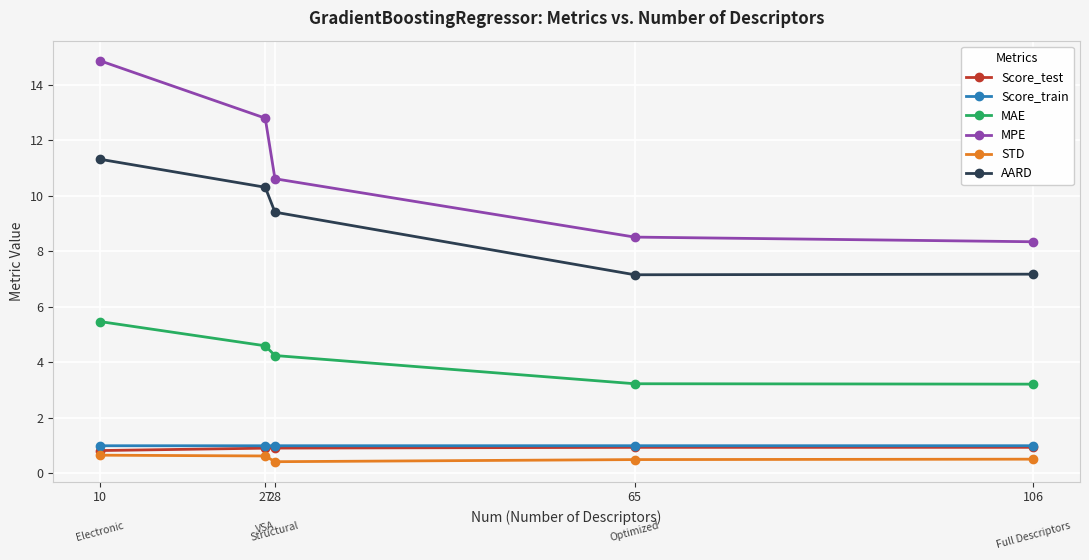

Does the chart have visible grid lines?

Yes